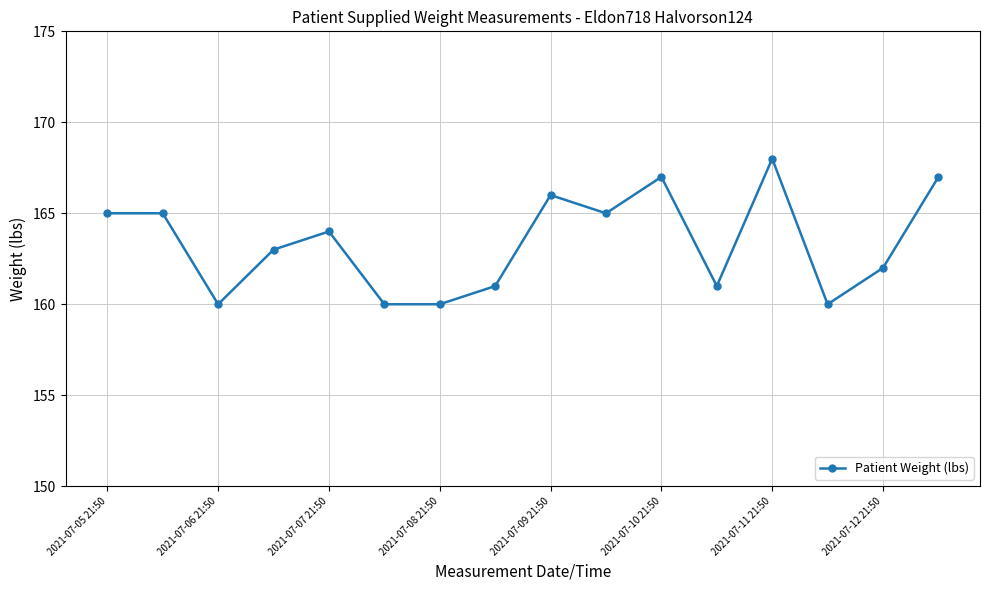

What is the difference between the maximum and minimum values?

8